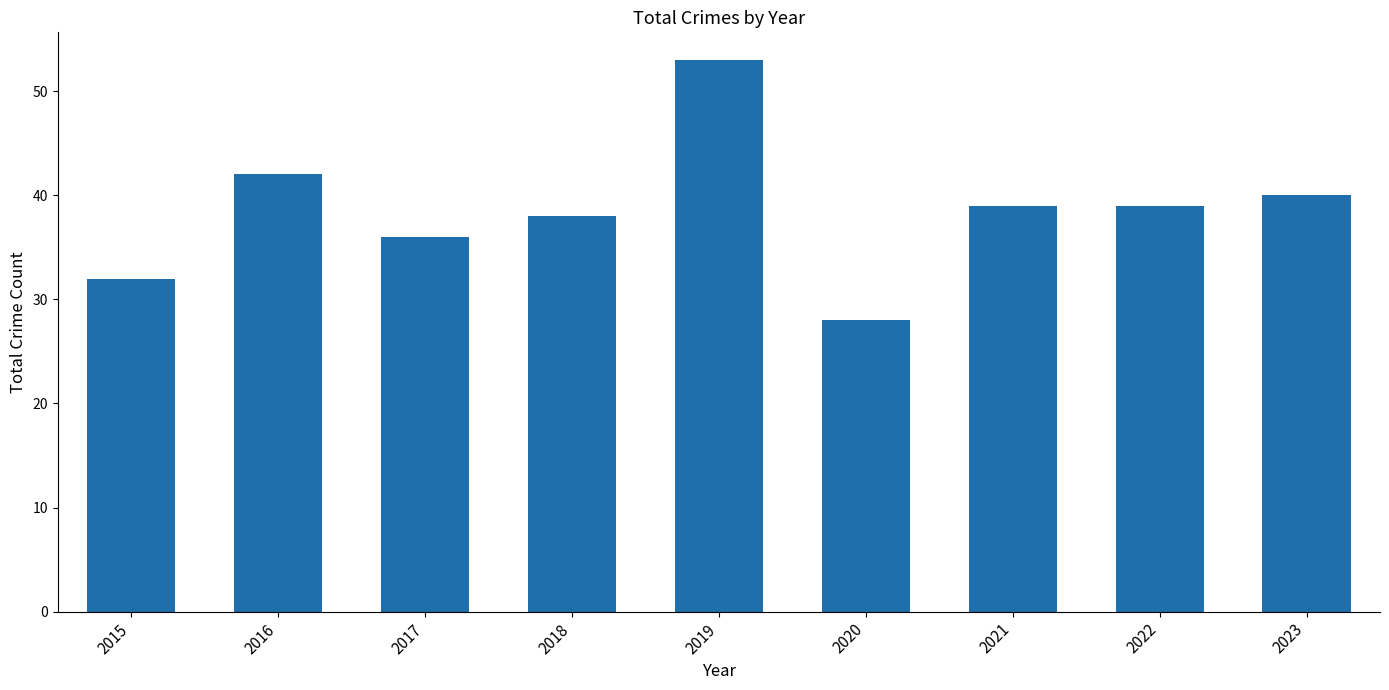

Reading left to right, what are all the values shown in this chart?

32	42	36	38	53	28	39	39	40